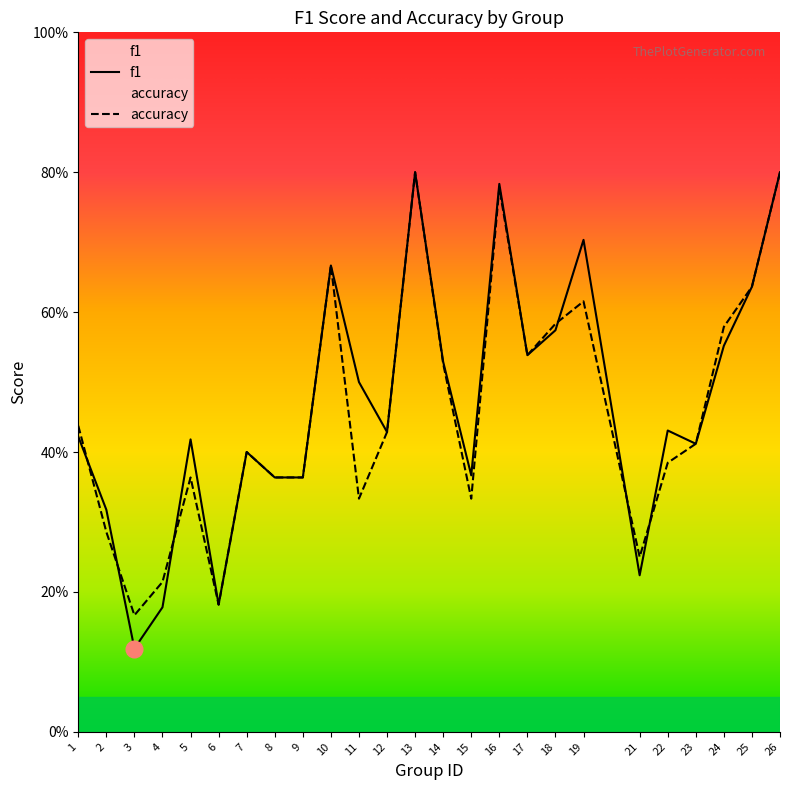

What are all the series names shown in the legend?

f1, accuracy